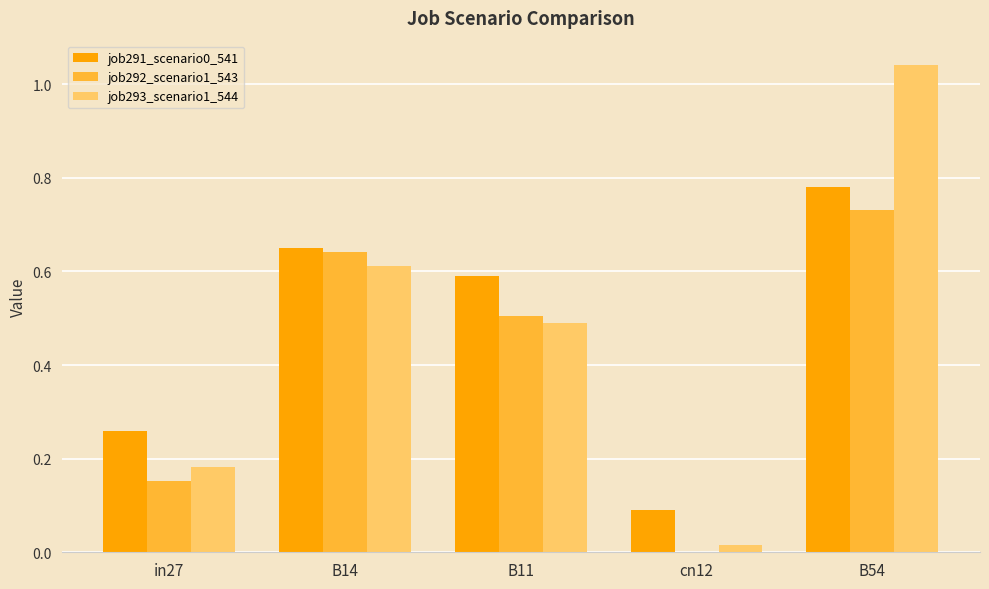

What is the sum of the job292_scenario1_543 values at B54 and B14?

1.4